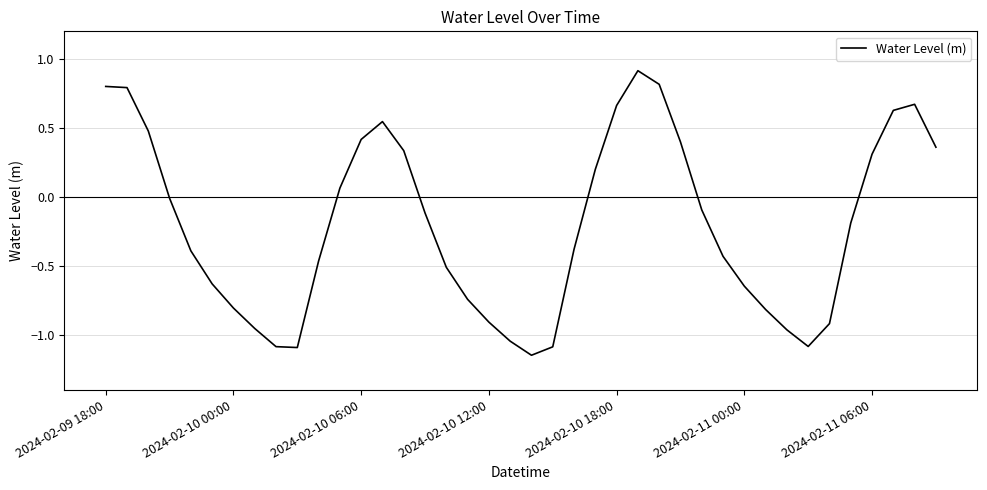

What is the maximum value shown in the chart?

0.9